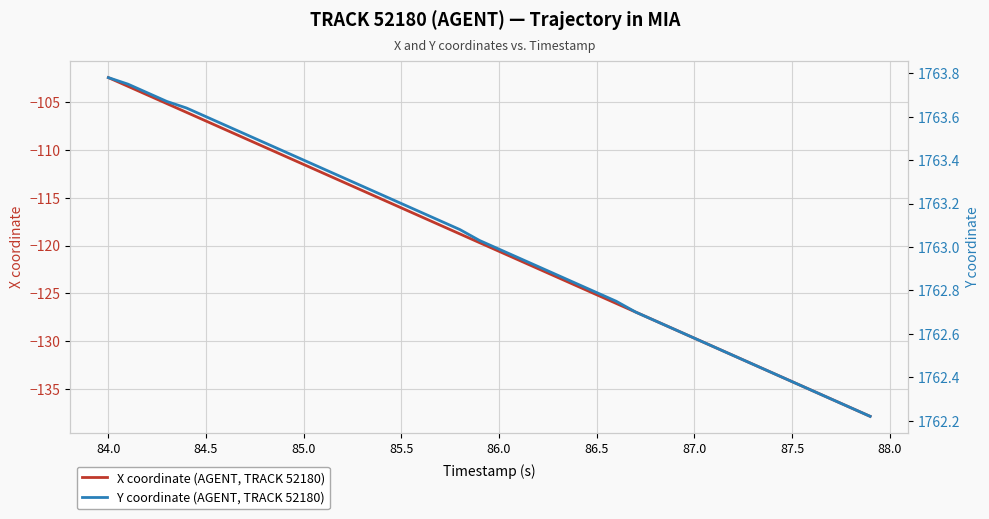

What is the minimum value shown in the chart?

-137.9